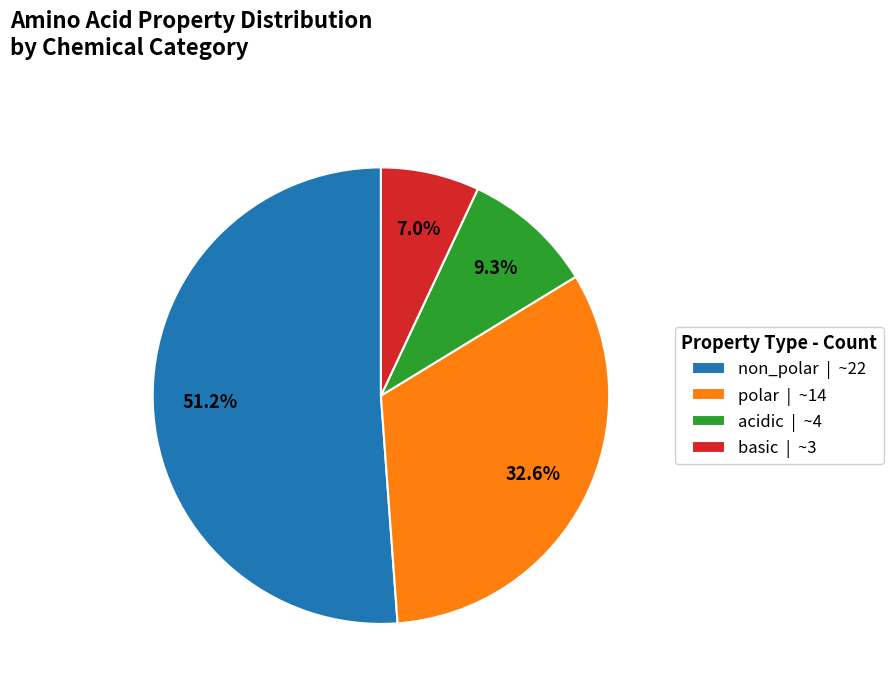

To the nearest percent, what is the combined percentage of basic and acidic?

16%